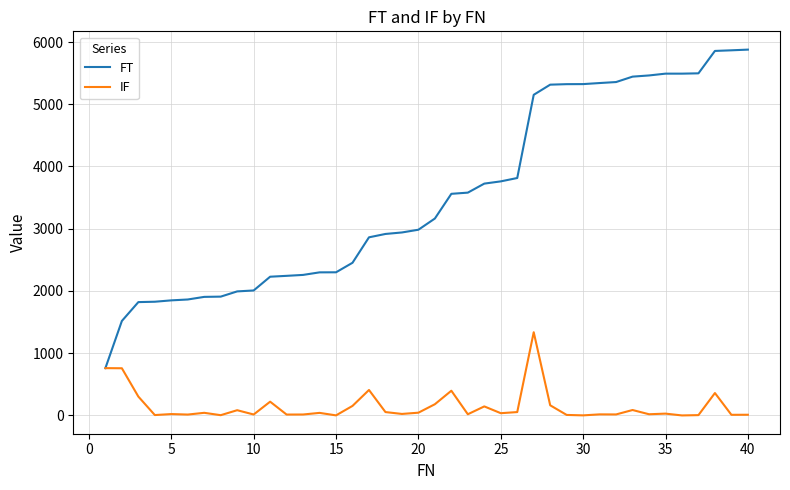

Rank the series by their maximum value, from lowest to highest.

IF, FT